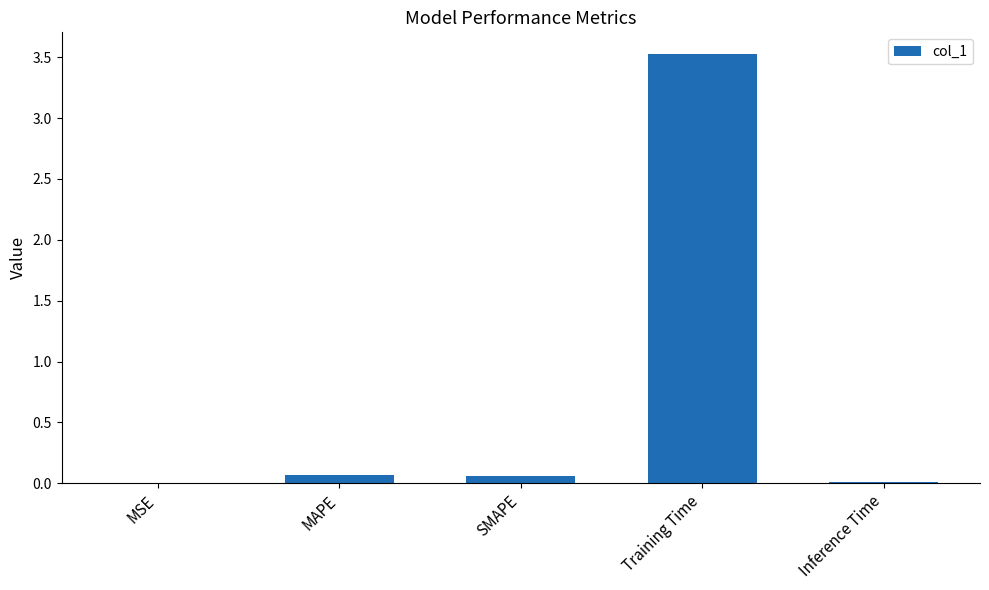

The value at Training Time is 3.5. True or false?

True